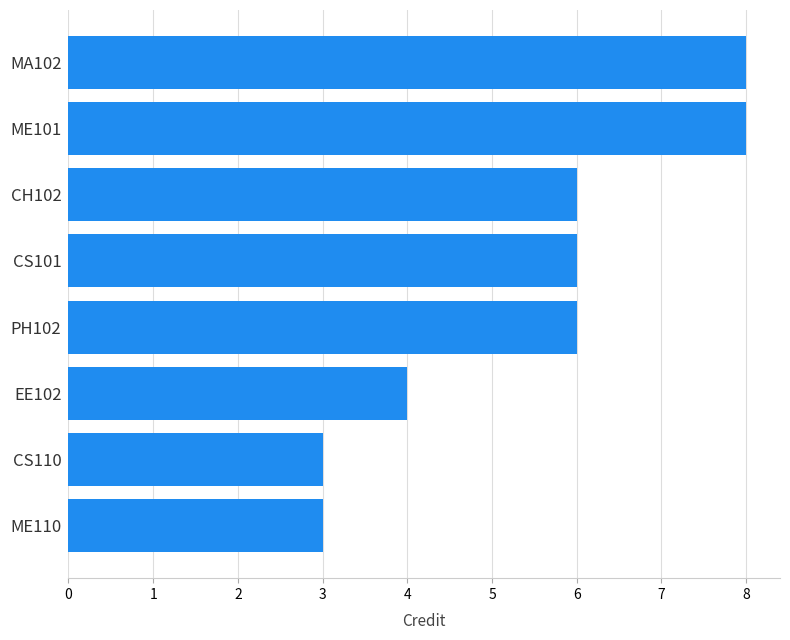

Which has a higher value, CS101 or MA102?

MA102